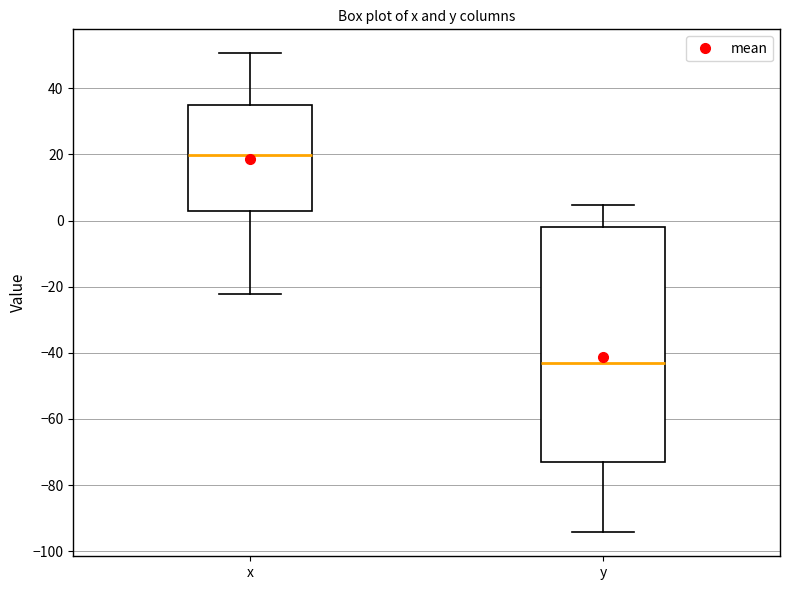

Comparing the boxes themselves (not the whiskers), which one is the tallest?

y